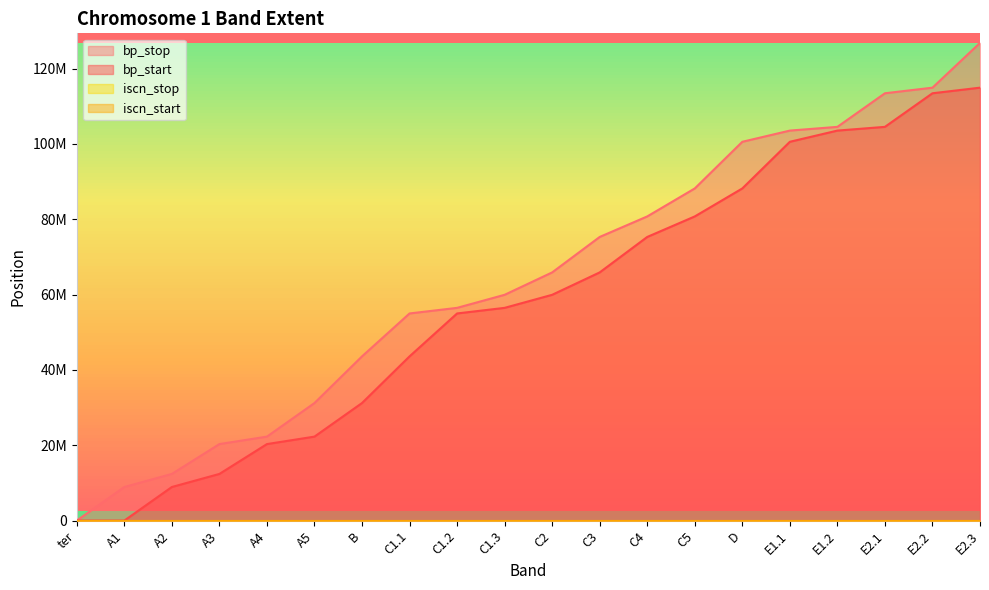

What is the average value of the bp_start series?

57870419